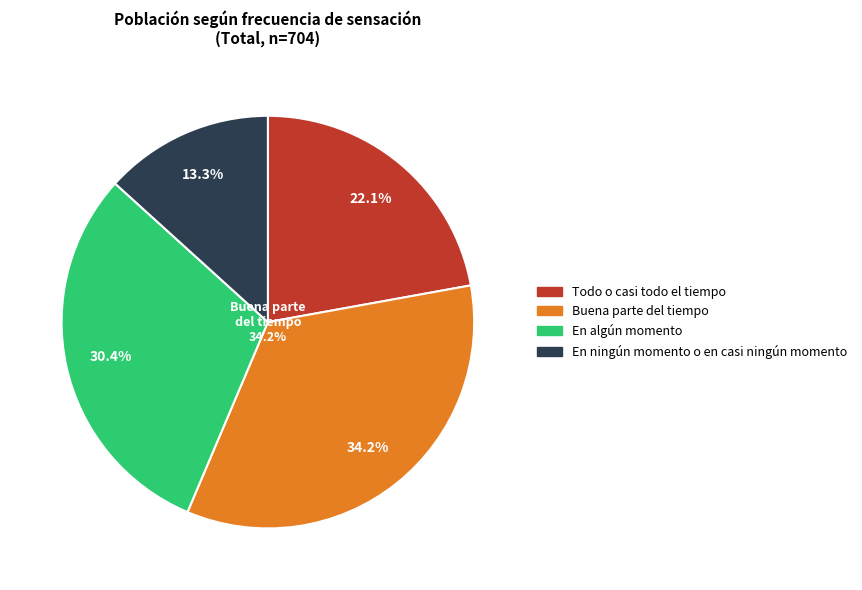

Combined, what portion of the pie is En ningún momento o en casi ningún momento and En algún momento?

43.6%